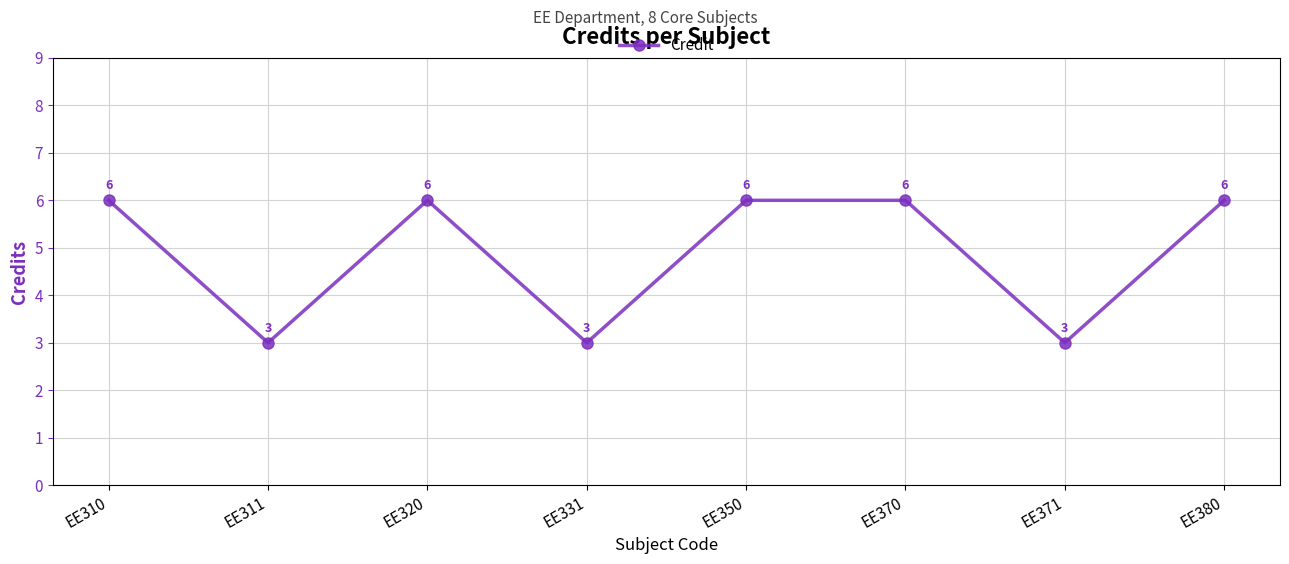

What is the sum of all values?

39